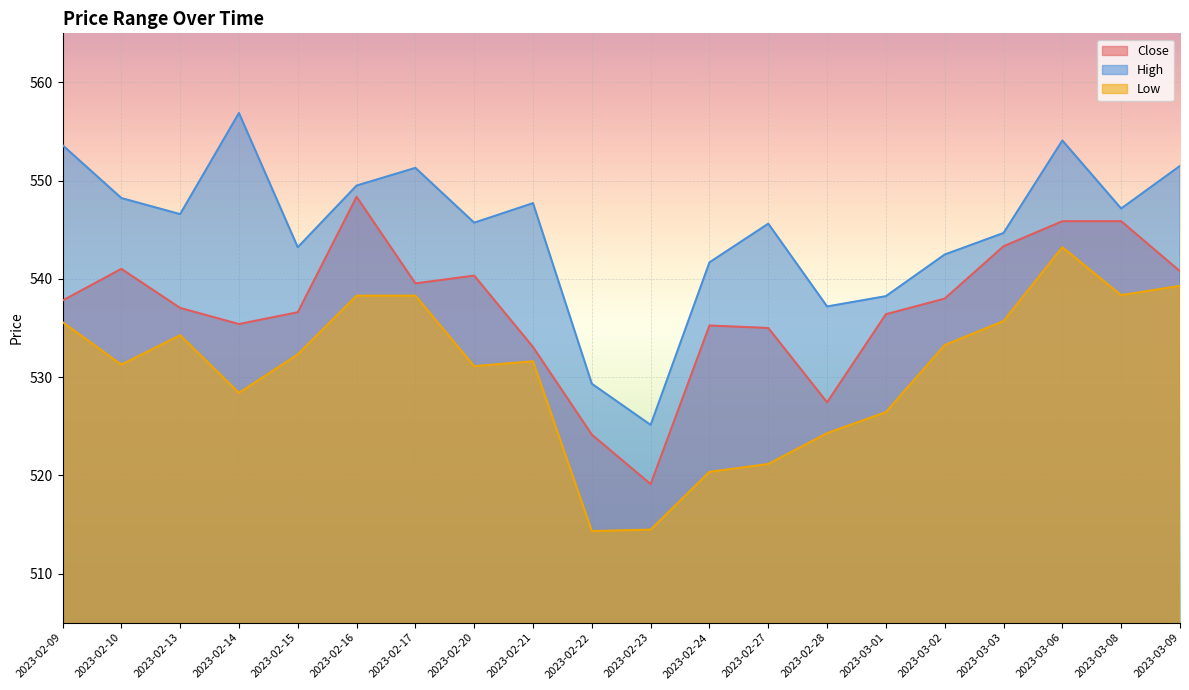

How many lines are shown in the chart?

3